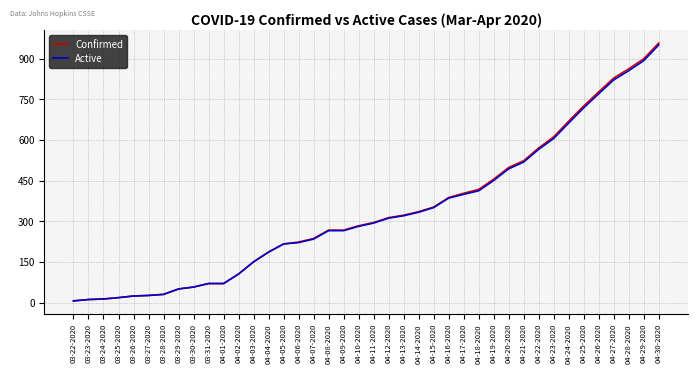

Which label corresponds to the largest value in the chart?

04-30-2020